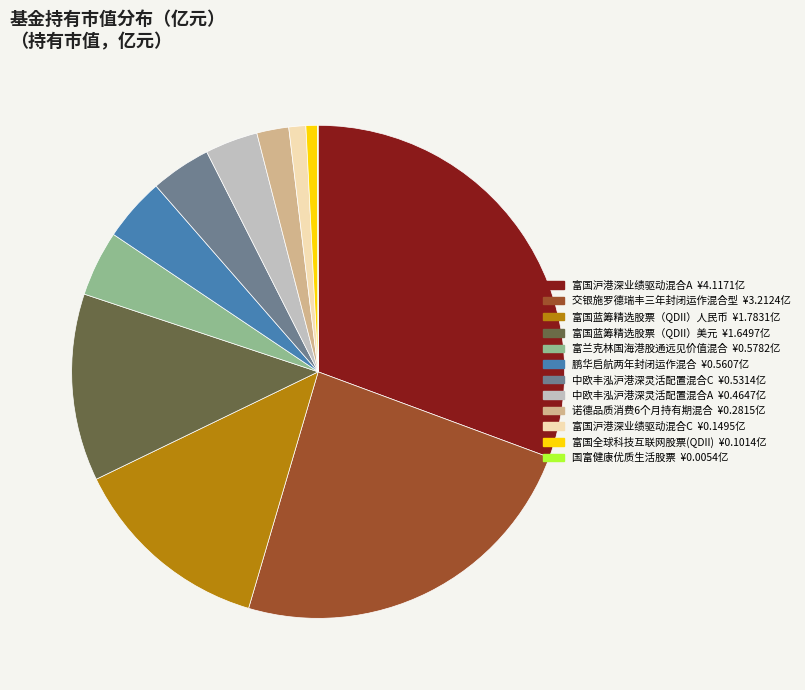

Is 交银施罗德瑞丰三年封闭运作混合型 the majority of the pie?

No